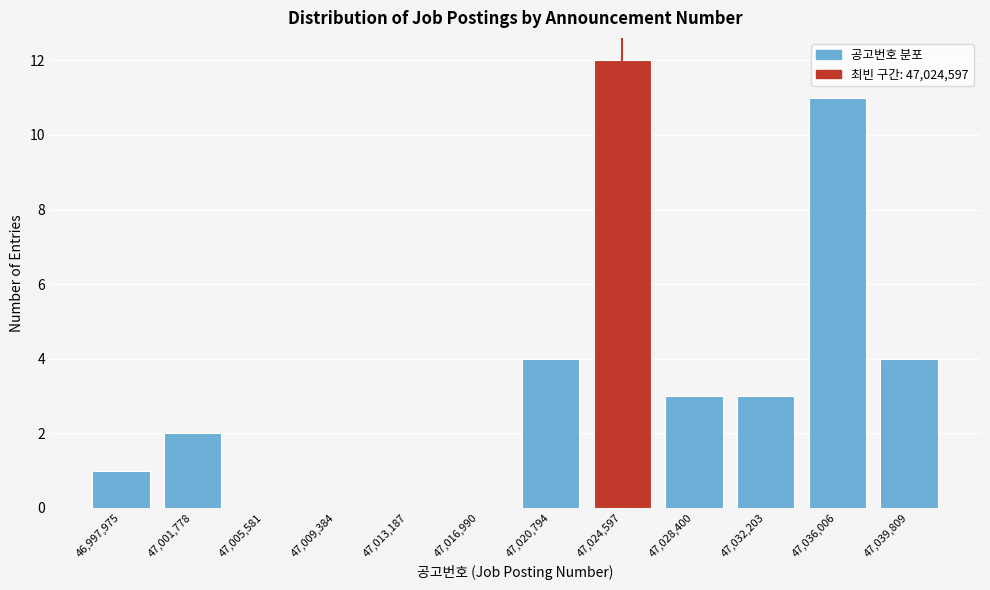

Reading left to right, extract all data points from this chart.

46,997,975=1	47,001,778=2	47,005,581=0	47,009,384=0	47,013,187=0	47,016,990=0	47,020,794=4	47,024,597=12	47,028,400=3	47,032,203=3	47,036,006=11	47,039,809=4